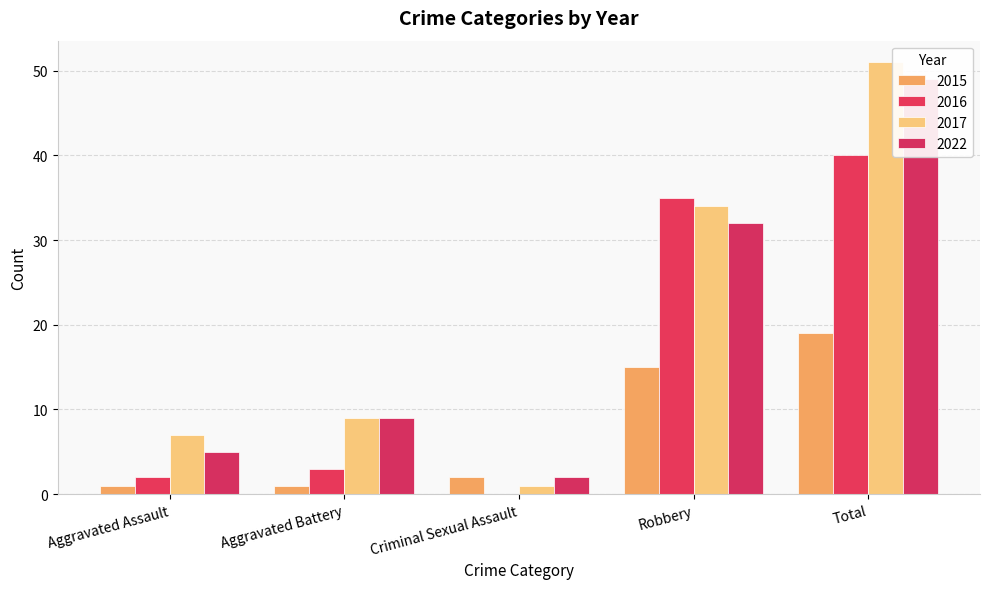

At which label is 2022 closest to 25?

Robbery